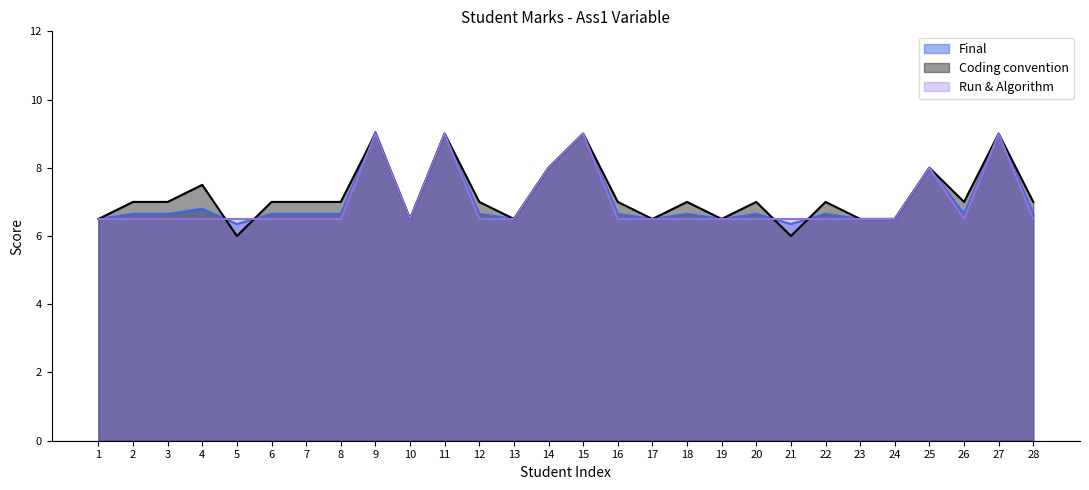

After their last crossing, which series has the higher values: Coding convention or Final?

Coding convention